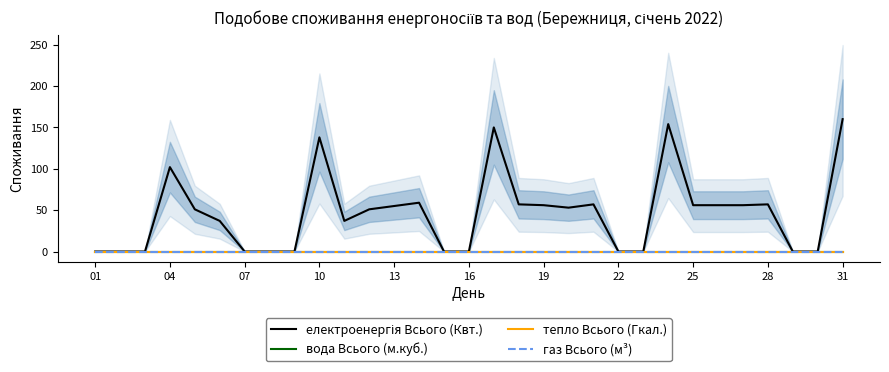

What are all the series names shown in the legend?

електроенергія Всього (Квт.), вода Всього (м.куб.), тепло Всього (Гкал.), газ Всього (м³)